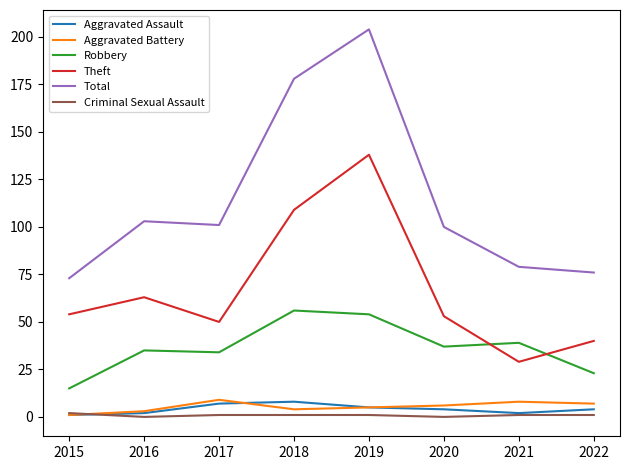

True or false: Theft has more than 1 points higher than both neighbors.

True